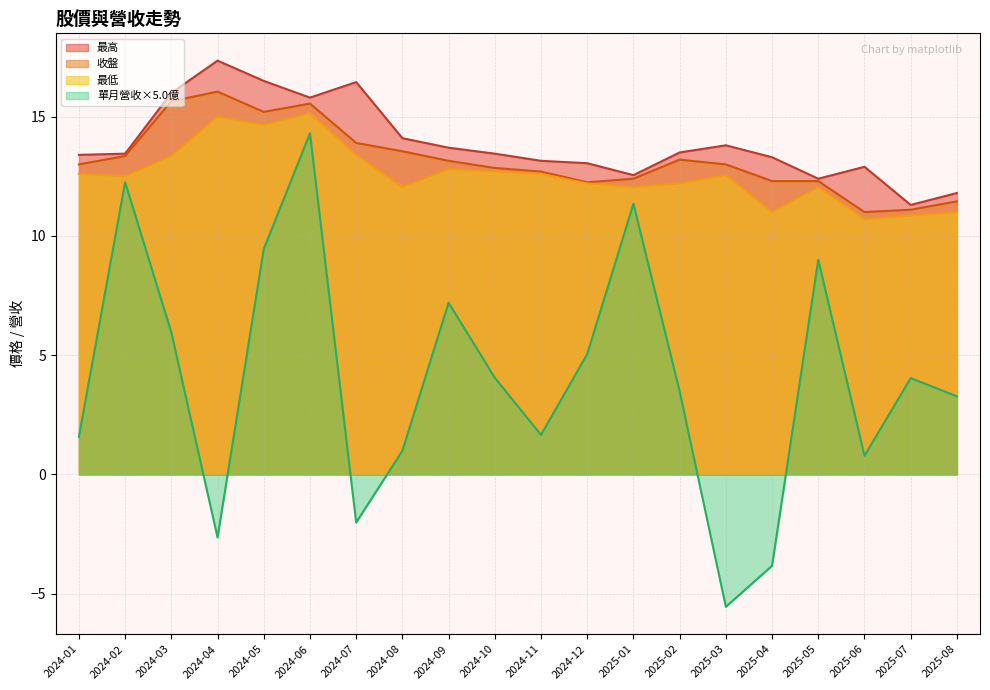

Reading left to right, list all the values displayed in this chart.

收盤: 2025-08=11.4	2025-07=11.1	2025-06=11.0	2025-05=12.3	2025-04=12.3	2025-03=13.0	2025-02=13.2	2025-01=12.4	2024-12=12.2	2024-11=12.7	2024-10=12.8	2024-09=13.2	2024-08=13.6	2024-07=13.9	2024-06=15.6	2024-05=15.2	2024-04=16.1	2024-03=15.7	2024-02=13.3	2024-01=13.0
最高: 2025-08=11.8	2025-07=11.3	2025-06=12.9	2025-05=12.4	2025-04=13.3	2025-03=13.8	2025-02=13.5	2025-01=12.6	2024-12=13.1	2024-11=13.2	2024-10=13.4	2024-09=13.7	2024-08=14.1	2024-07=16.4	2024-06=15.8	2024-05=16.5	2024-04=17.4	2024-03=16.0	2024-02=13.4	2024-01=13.4
最低: 2025-08=11.0	2025-07=10.8	2025-06=10.7	2025-05=12.1	2025-04=11.0	2025-03=12.6	2025-02=12.2	2025-01=12.1	2024-12=12.2	2024-11=12.6	2024-10=12.7	2024-09=12.8	2024-08=12.1	2024-07=13.4	2024-06=15.2	2024-05=14.7	2024-04=15.0	2024-03=13.3	2024-02=12.5	2024-01=12.6
單月營收(億): 2025-08=0.7	2025-07=0.8	2025-06=0.2	2025-05=1.8	2025-04=-0.8	2025-03=-1.1	2025-02=0.7	2025-01=2.3	2024-12=1.0	2024-11=0.3	2024-10=0.8	2024-09=1.4	2024-08=0.2	2024-07=-0.4	2024-06=2.9	2024-05=1.9	2024-04=-0.5	2024-03=1.2	2024-02=2.5	2024-01=0.3